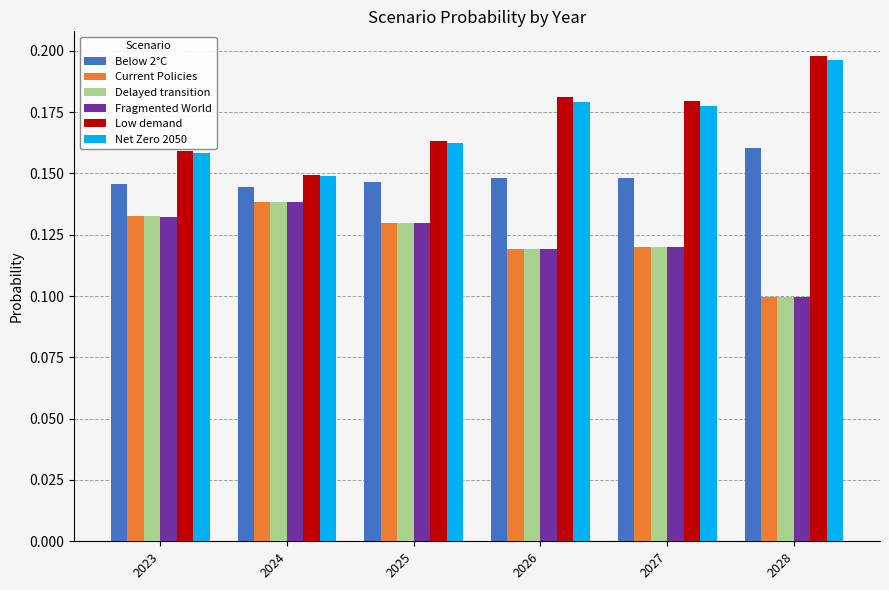

Which category has the highest value in the Fragmented World series?

2024